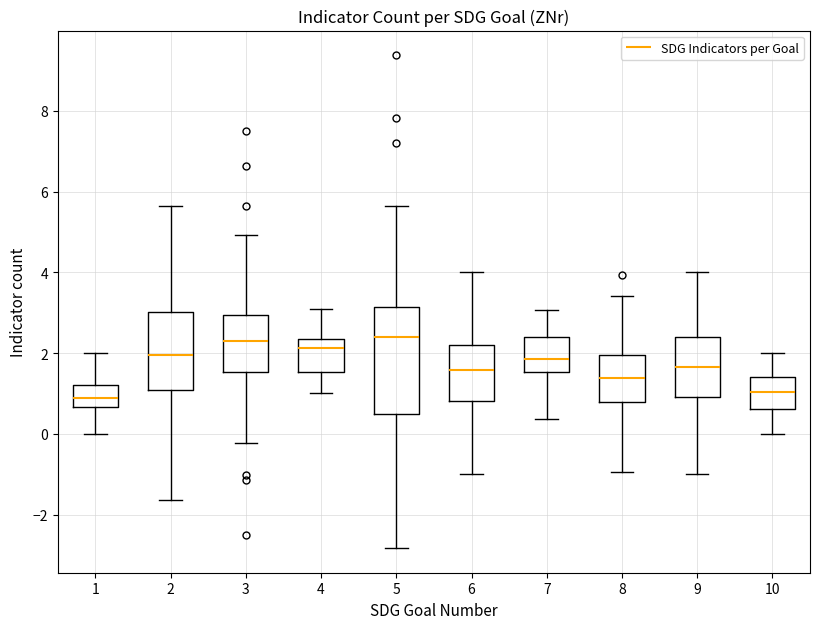

Where does the lower whisker of the box at x = 8 end on the y-axis? The values are not printed on the chart, so give them approximately, as read against the axis.

-1.0